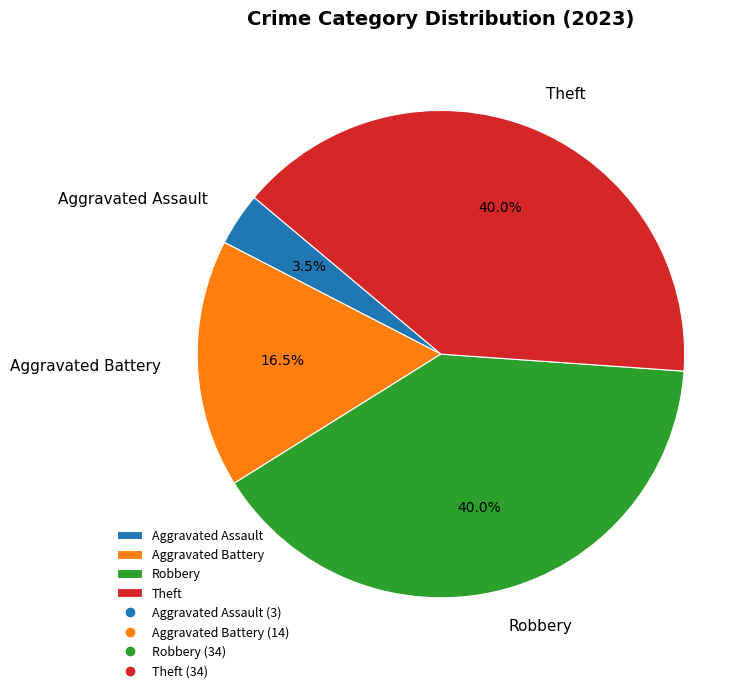

Does Aggravated Battery account for over 50% of the chart?

No